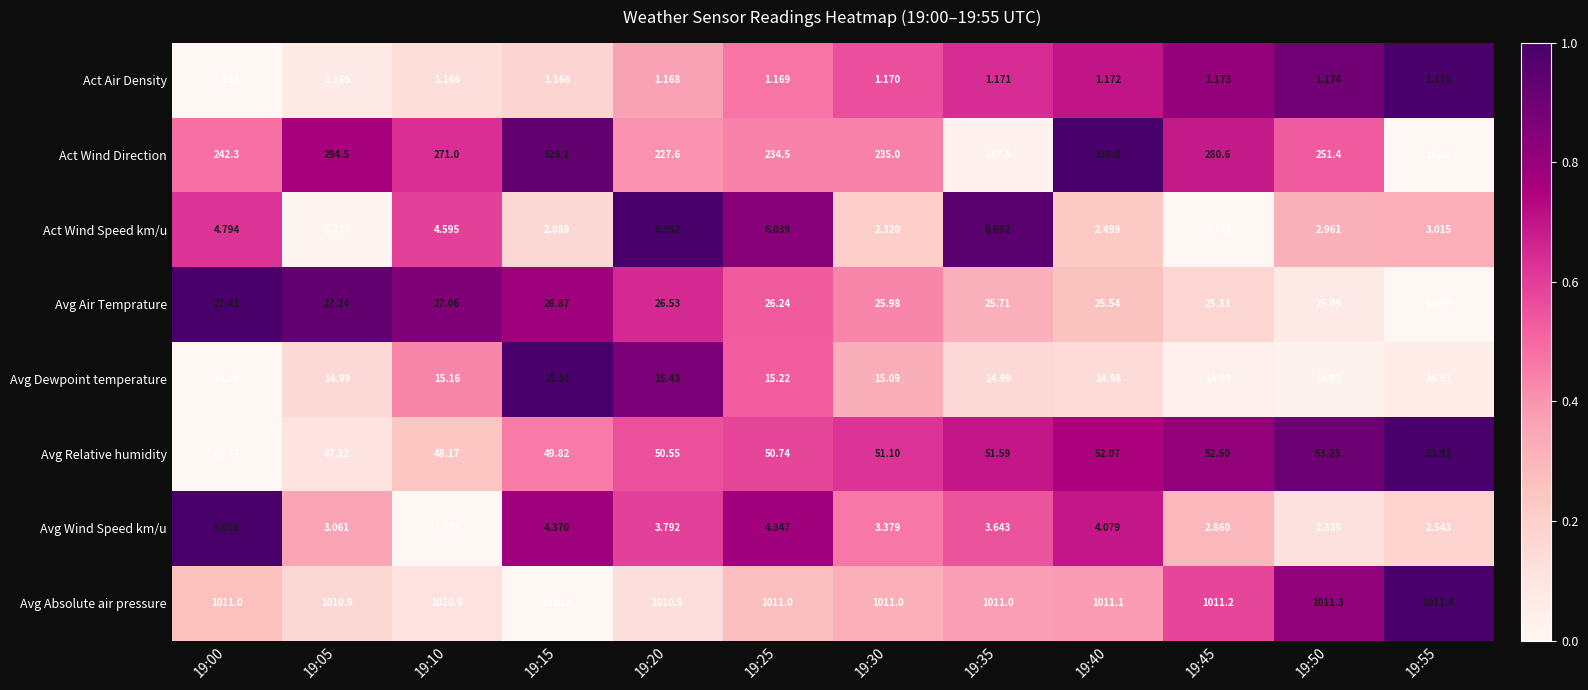

Rank the series at 19:15 from highest to lowest value.

Avg Absolute air pressure, Act Wind Direction, Avg Relative humidity, Avg Air Temprature, Avg Dewpoint temperature, Avg Wind Speed km/u, Act Wind Speed km/u, Act Air Density